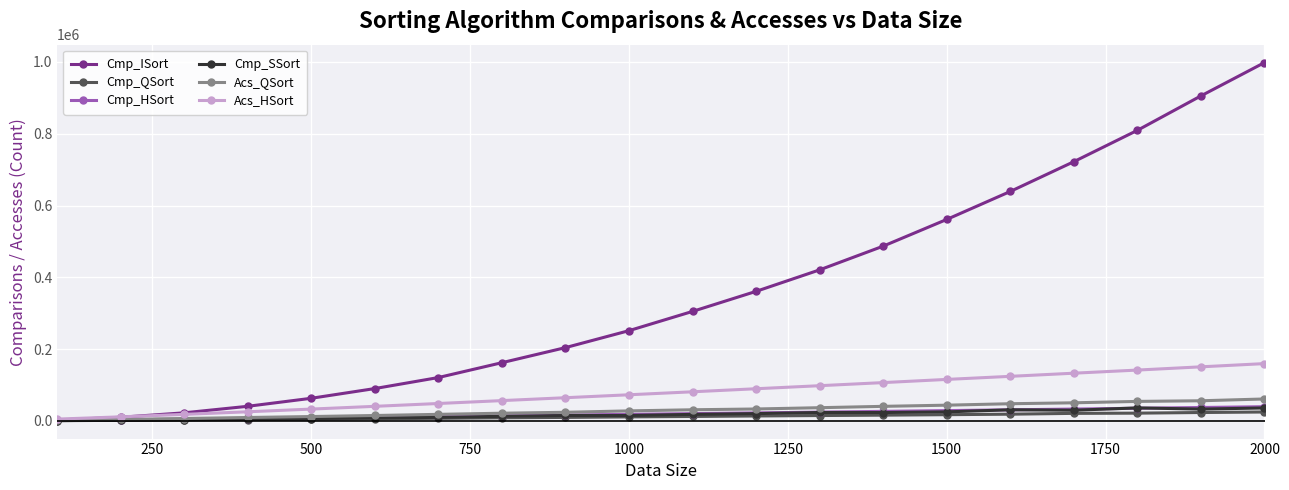

What is the difference between the maximum and minimum values in the Acs_QSort series?

59323.0